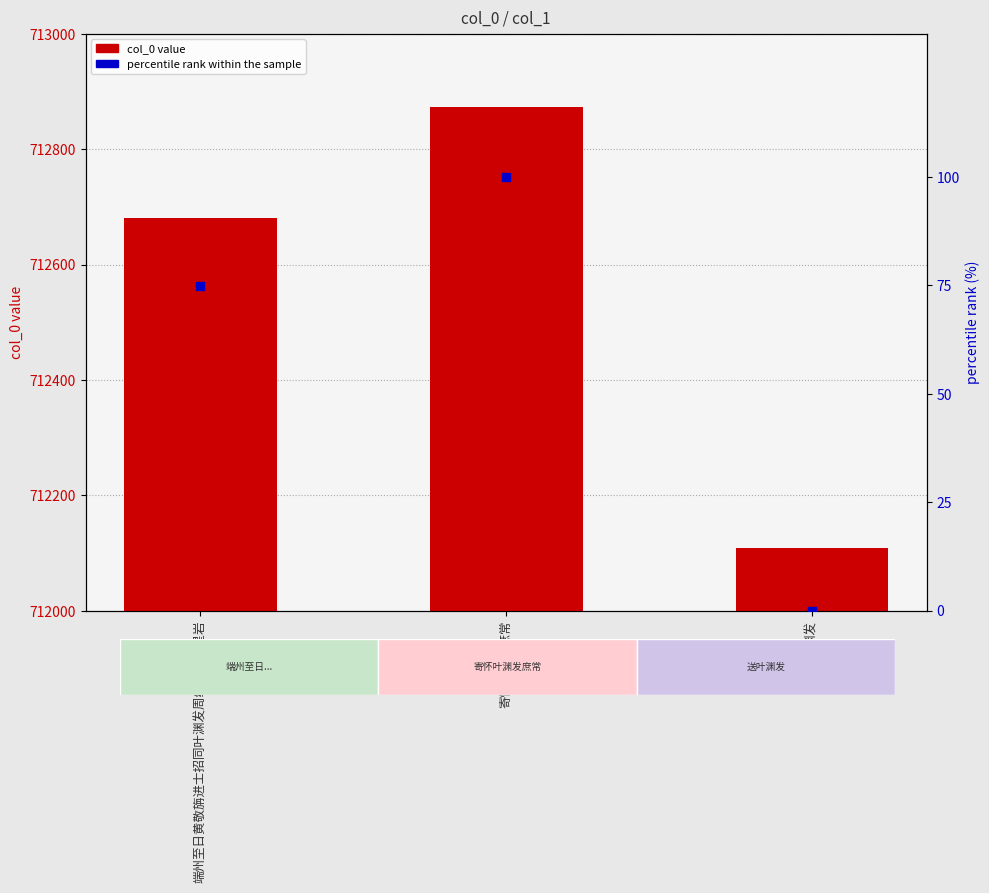

Which series has the largest total across all categories?

col_0